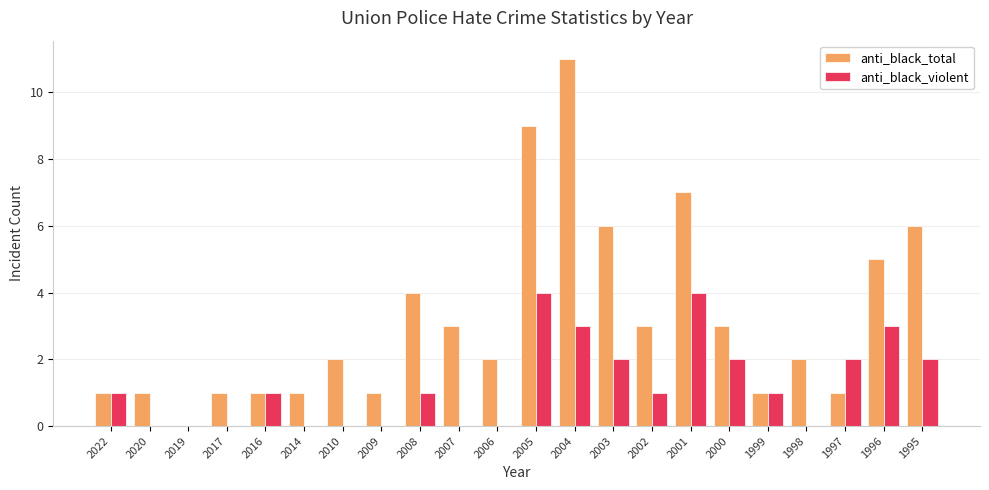

The value of anti_black_violent at 2010 is 0. True or false?

True